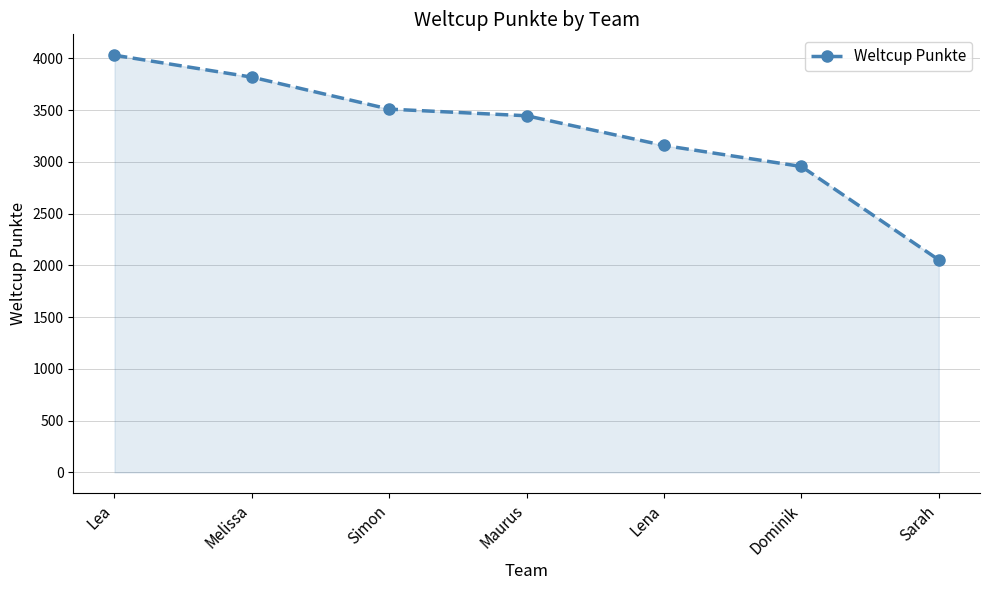

What is the maximum value shown in the chart?

4030